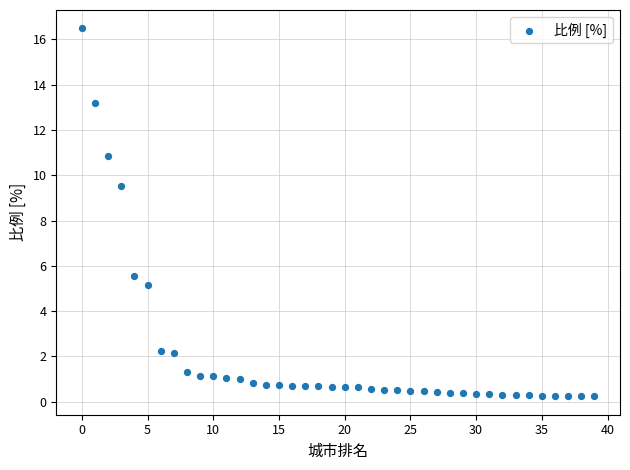

What is the range of Y values (max minus min)?

16.3